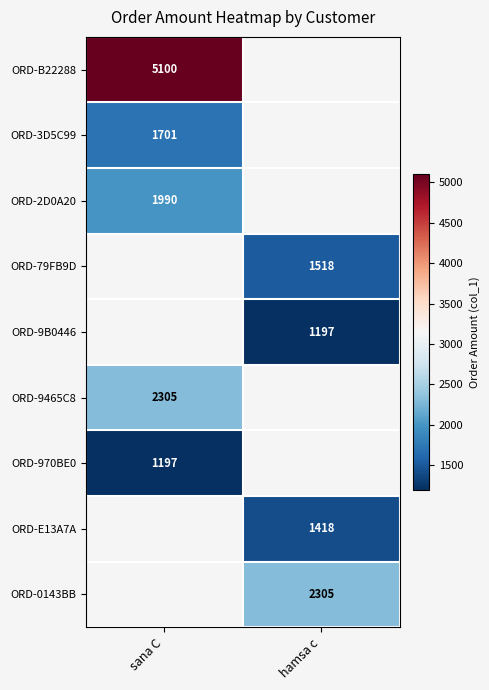

The ORD-970BE0 series shows 1197 at sana C. True or false?

True